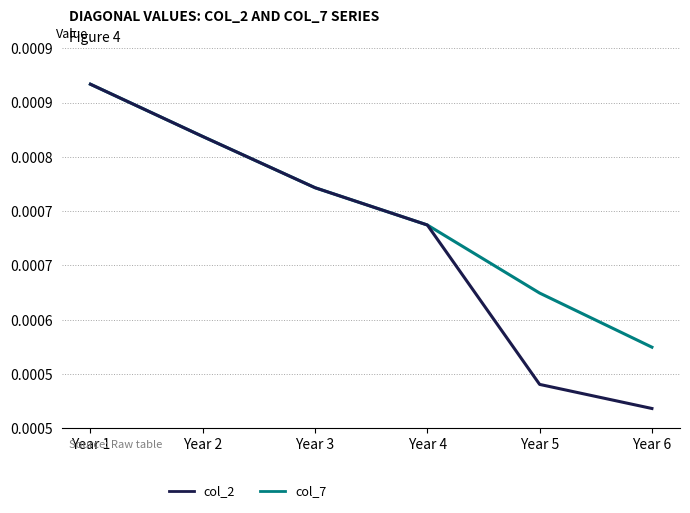

What are all the series names shown in the legend?

col_2, col_7